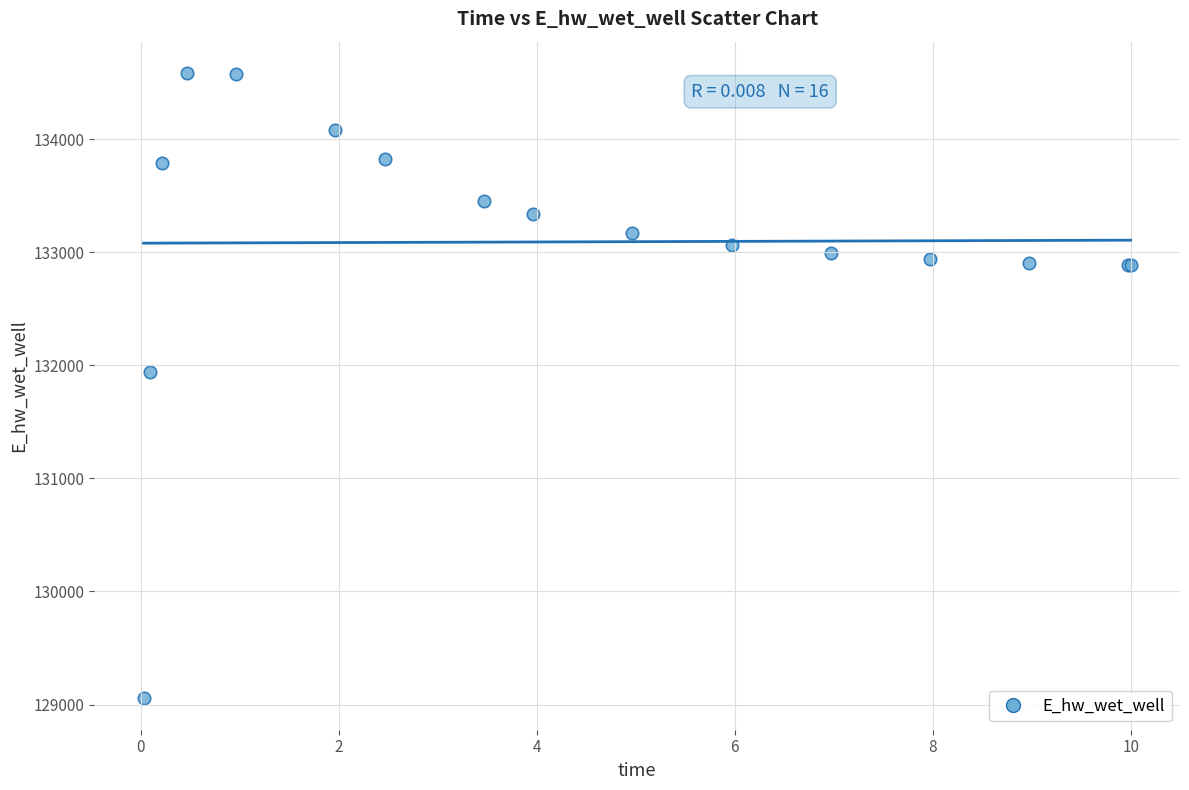

What Y value in the scatter plot is closest to 131819?

131939.5